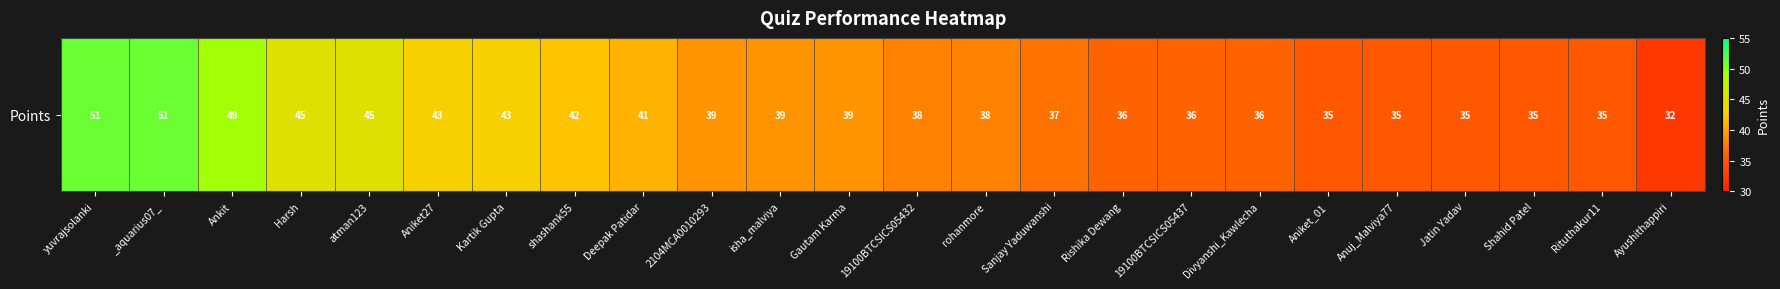

Which category has the highest value across all series?

yuvrajsolanki